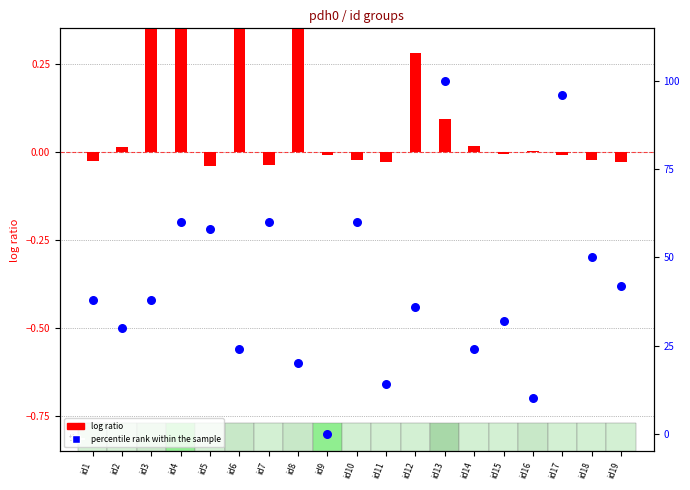

What are all the series names shown in the legend?

log ratio, percentile rank within the sample